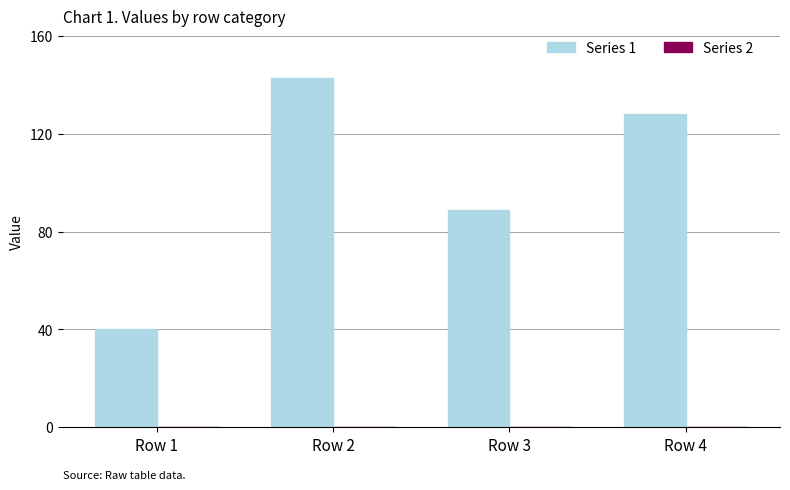

Which label corresponds to the smallest value in the chart?

Row 1